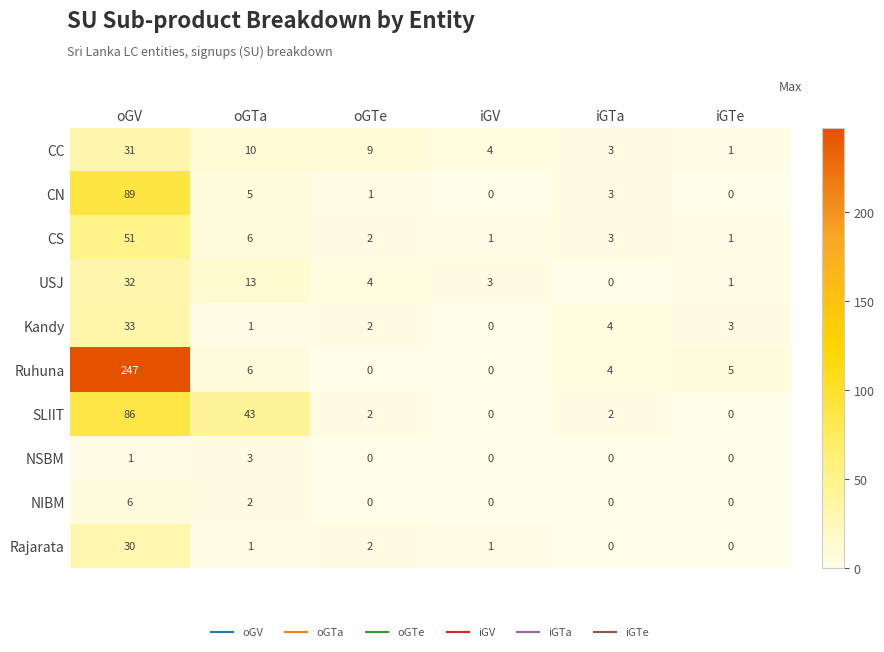

What is the greatest value displayed?

247